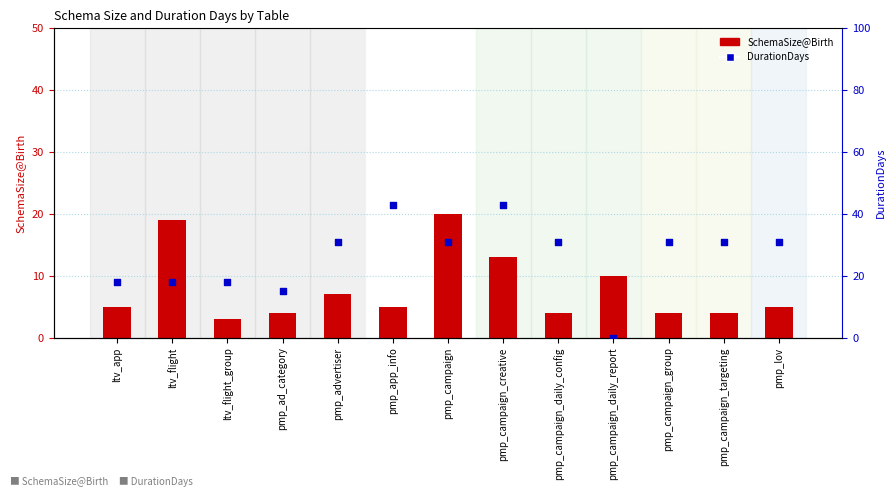

At how many categories does at least one series exceed 23?

8